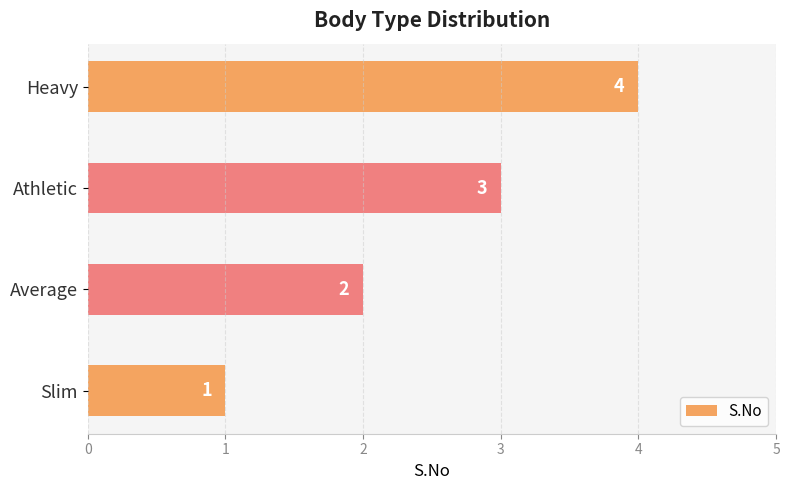

Rank the categories by value from highest to lowest.

Heavy, Athletic, Average, Slim